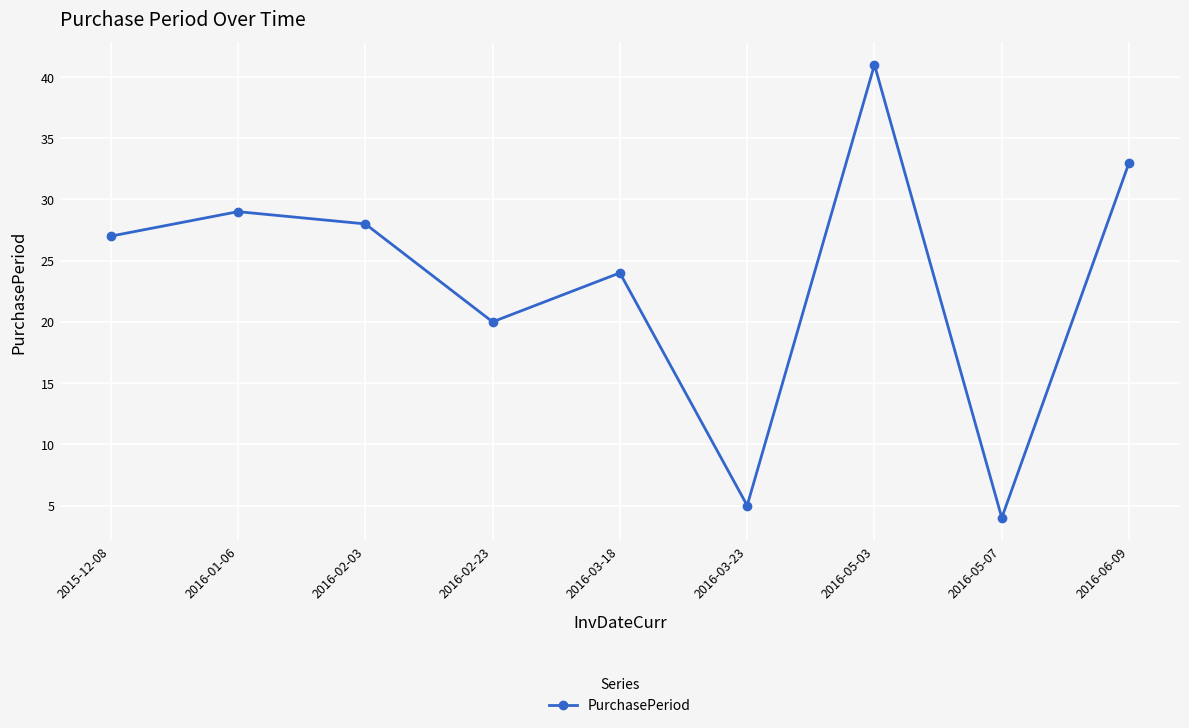

How many values are below 27?

4